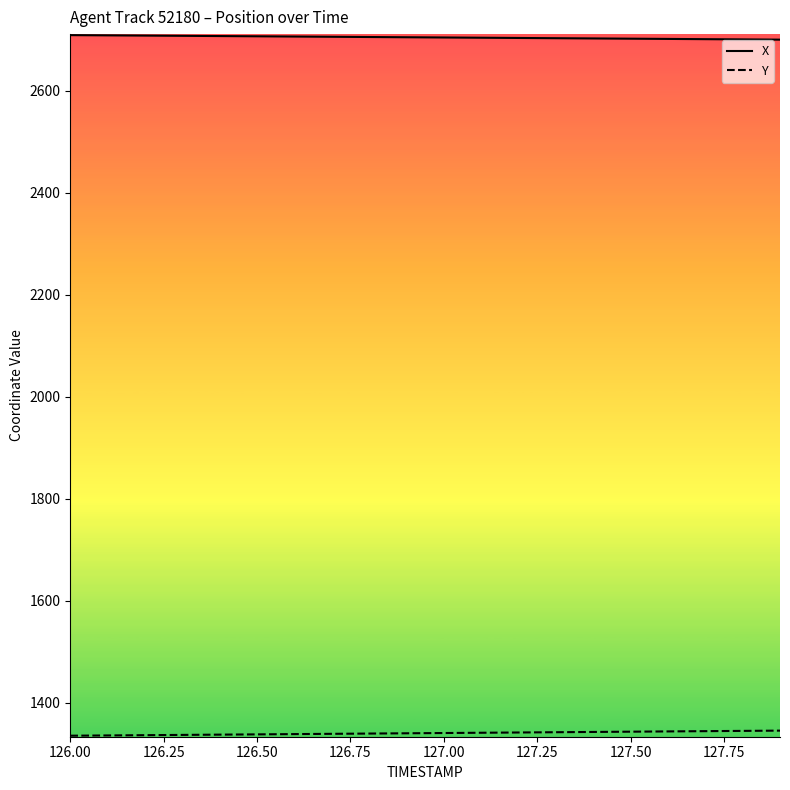

At how many categories does at least one series exceed 2264?

20